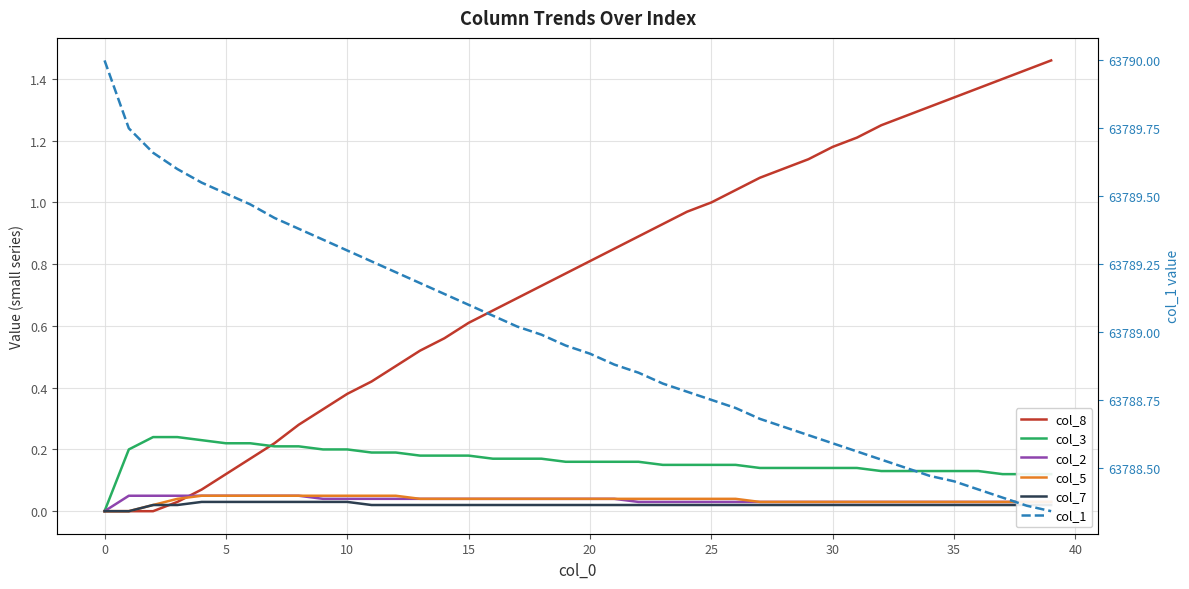

True or false: col_8 and col_1 intersect in this chart.

False